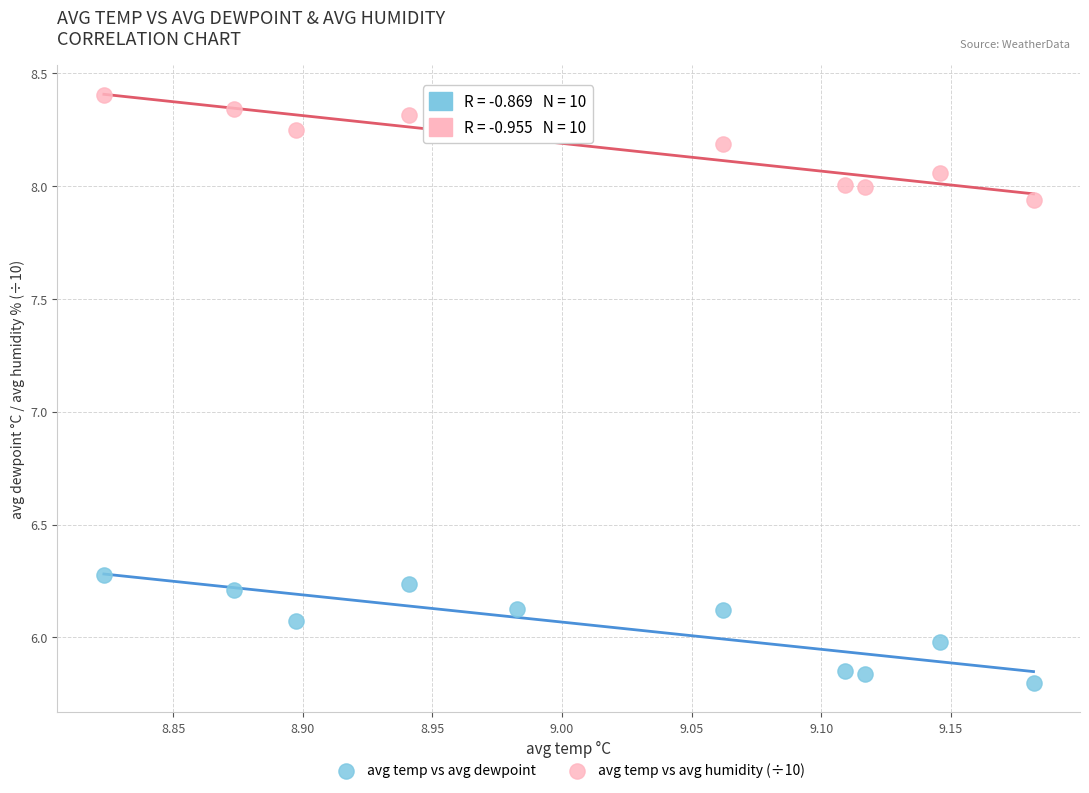

Across all series, what Y value is closest to 7?

6.3